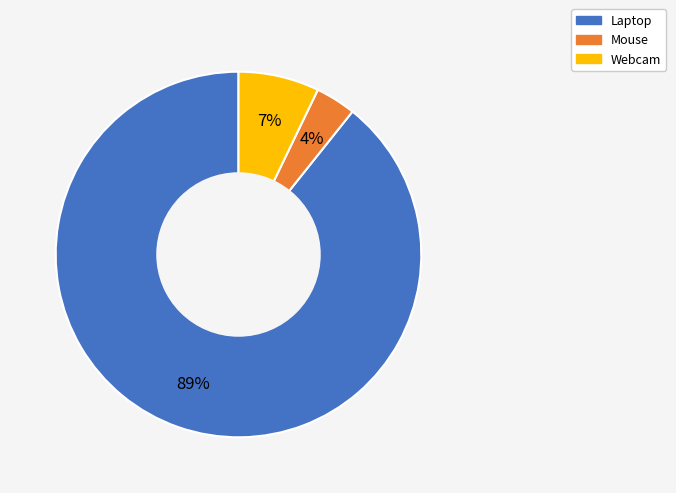

Count the number of slices in the pie.

3